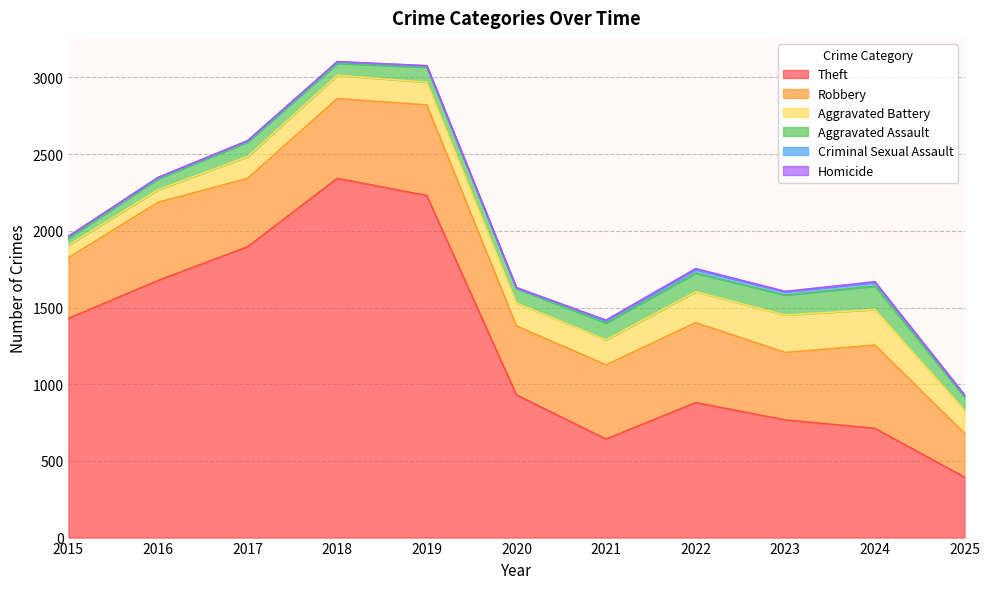

Does the chart display data point markers on the line(s)?

No